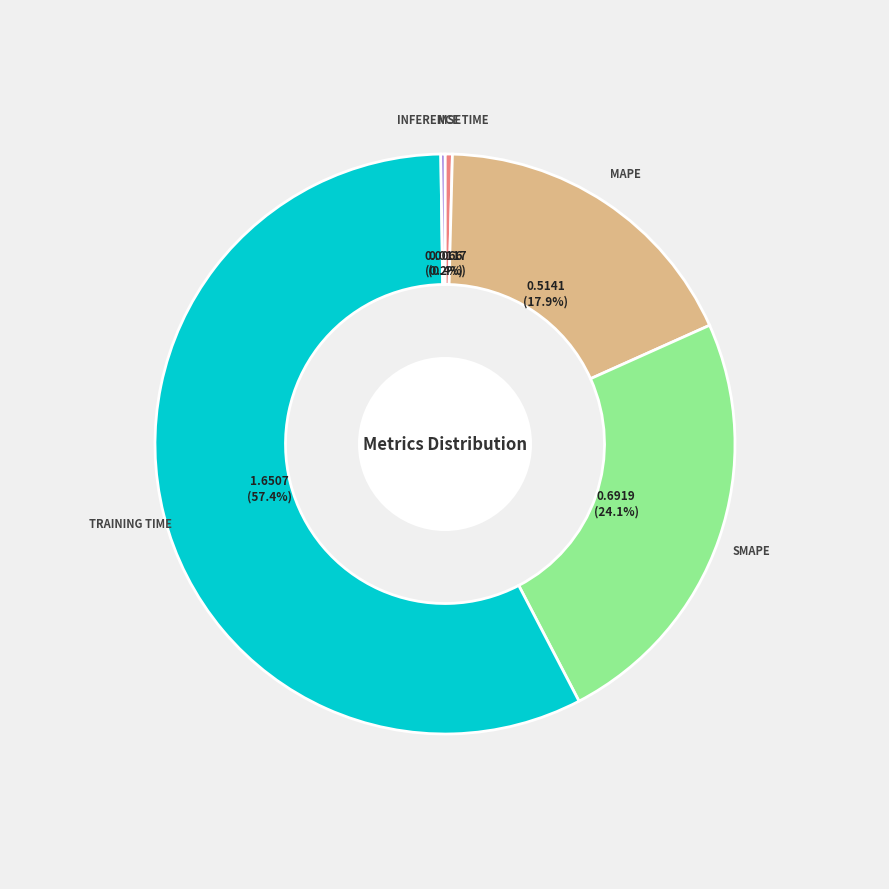

Is there any slice that represents more than half of the pie?

Yes